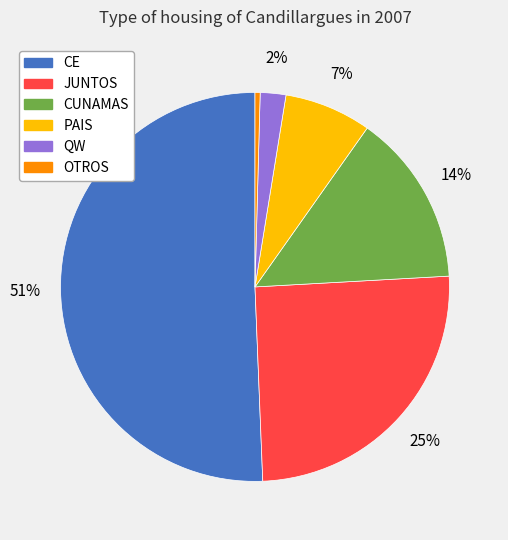

Is there a majority slice in this chart?

Yes